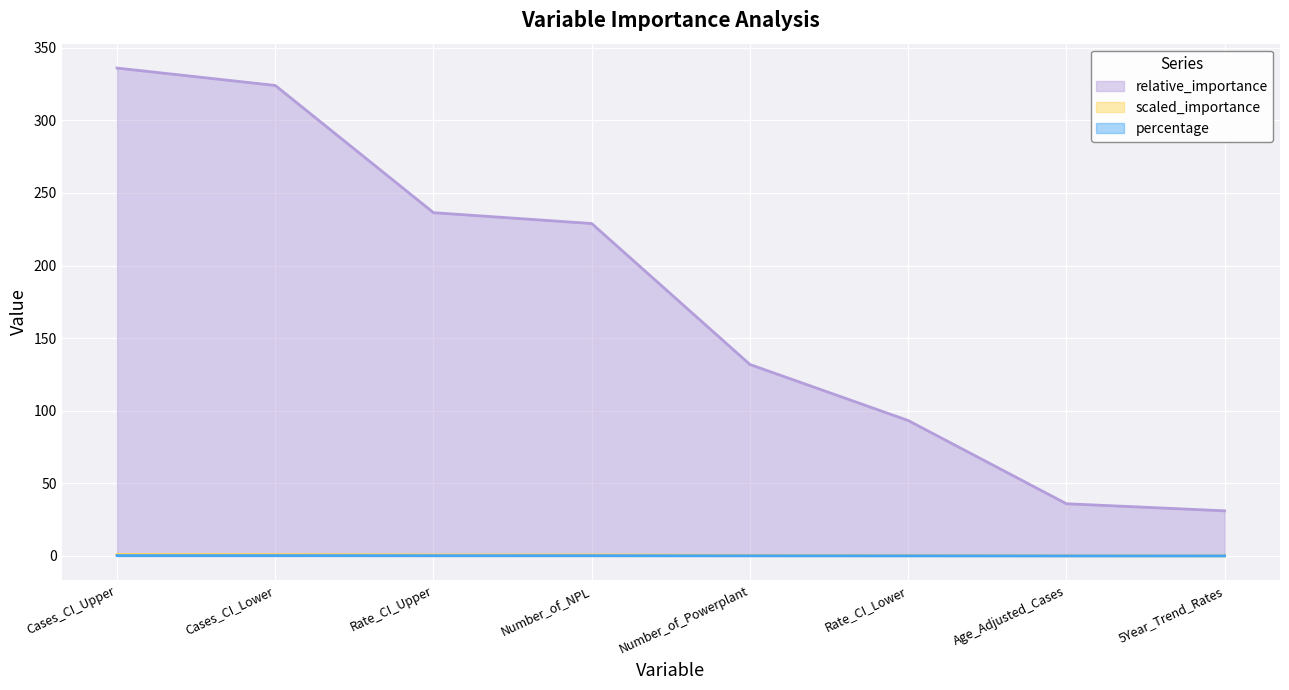

True or false: relative_importance and percentage intersect in this chart.

False